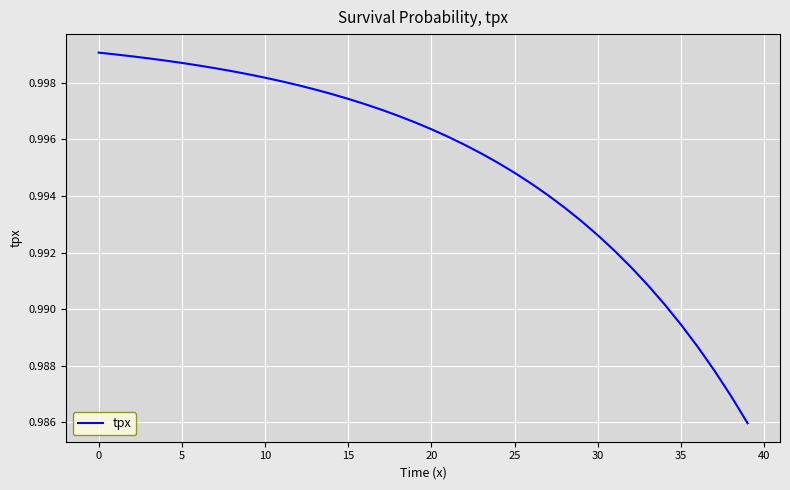

What is the smallest value displayed?

1.0